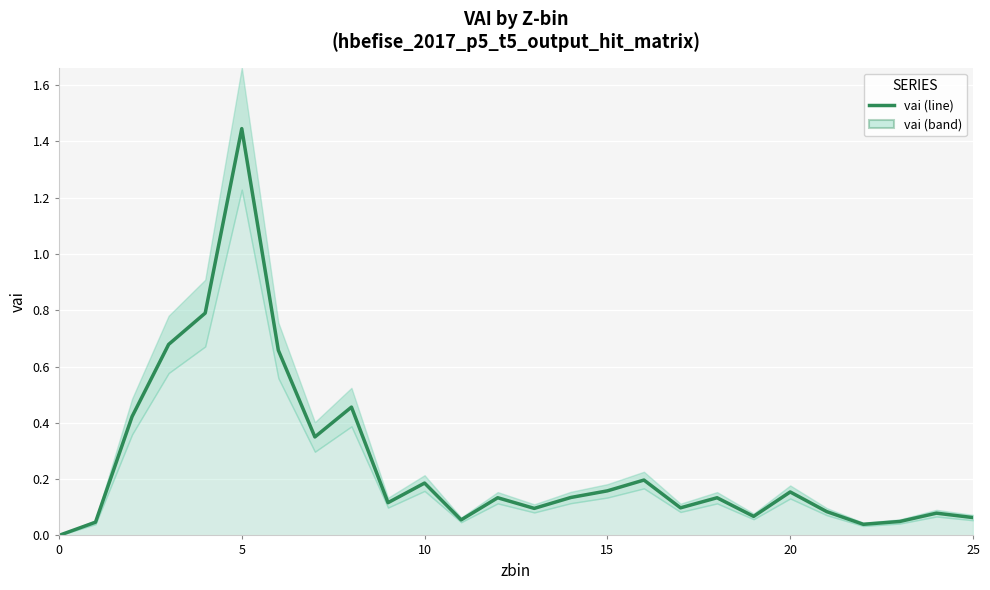

Which has a higher value, 13 or 9?

9